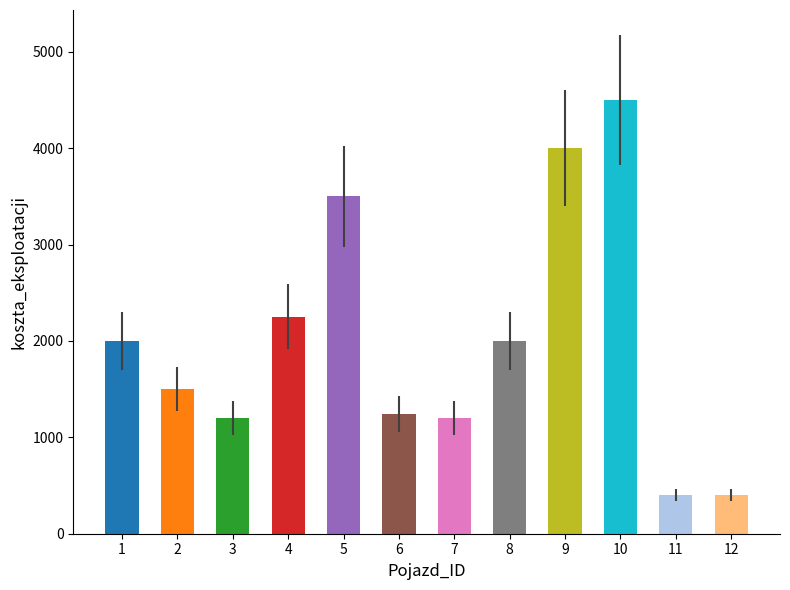

At which label does the data first exceed 2000?

4